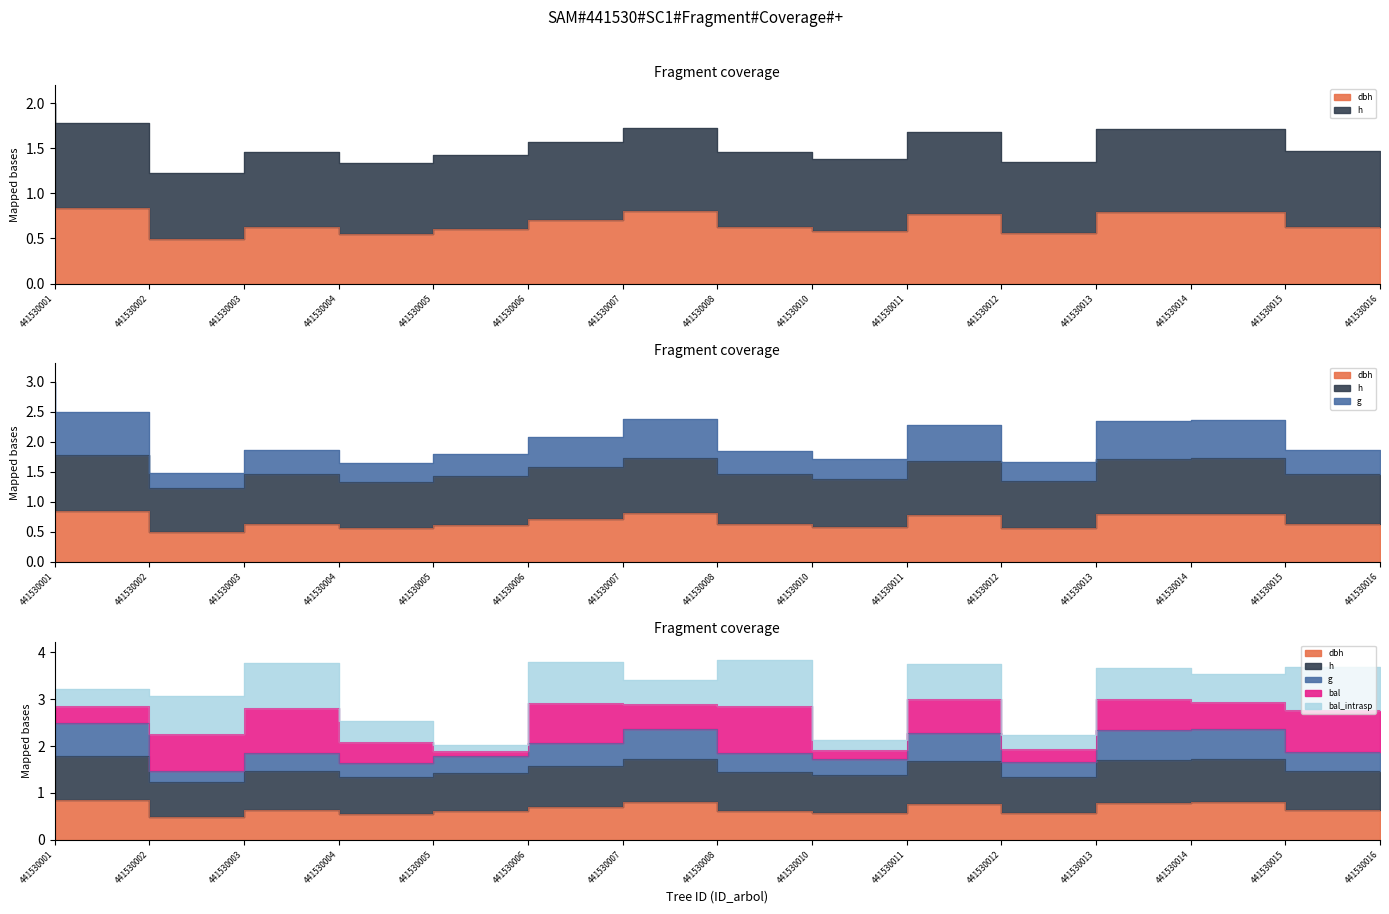

Which label corresponds to the largest value in the chart?

441530001